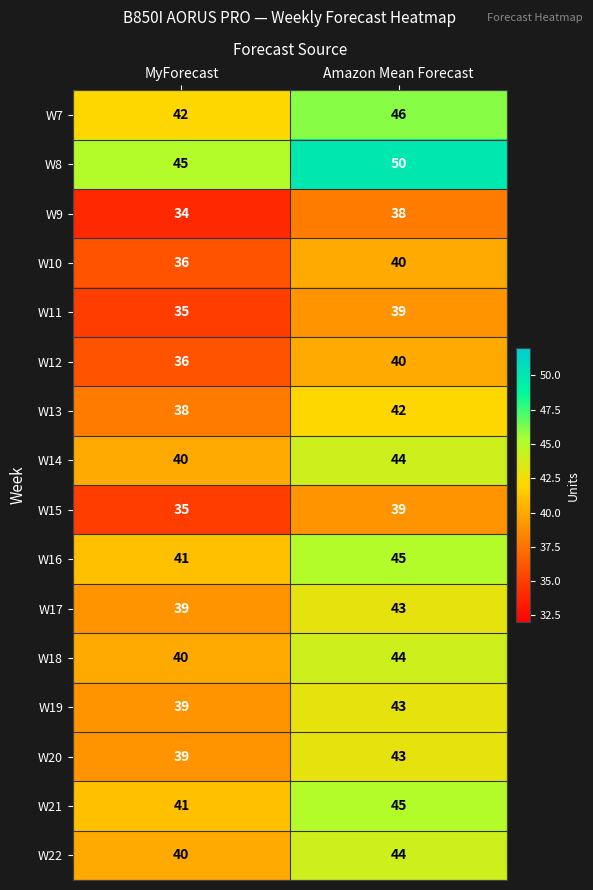

What is the smallest value displayed?

34